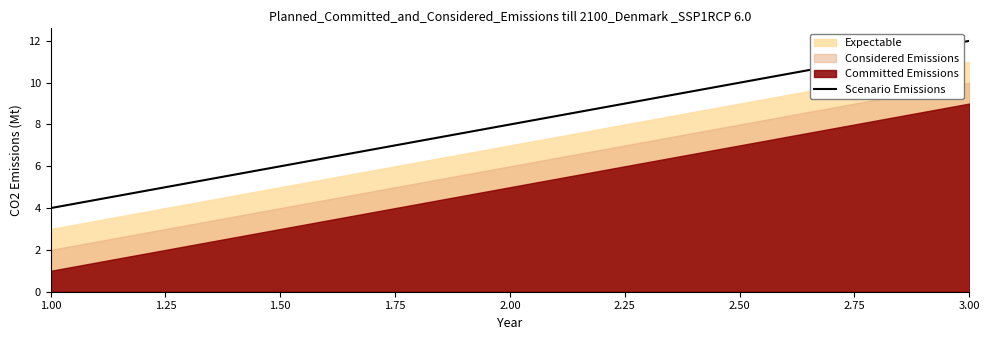

Rank the categories by Scenario Emissions value from highest to lowest.

3.00, 2.00, 1.00